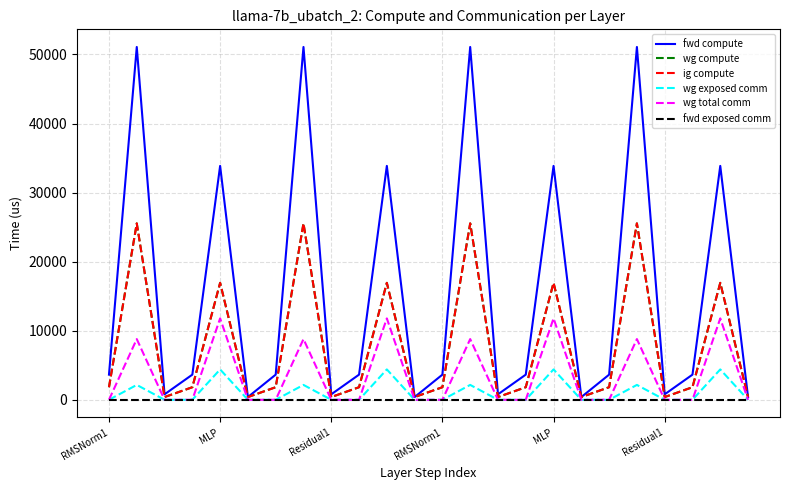

Does the chart display data point markers on the line(s)?

No